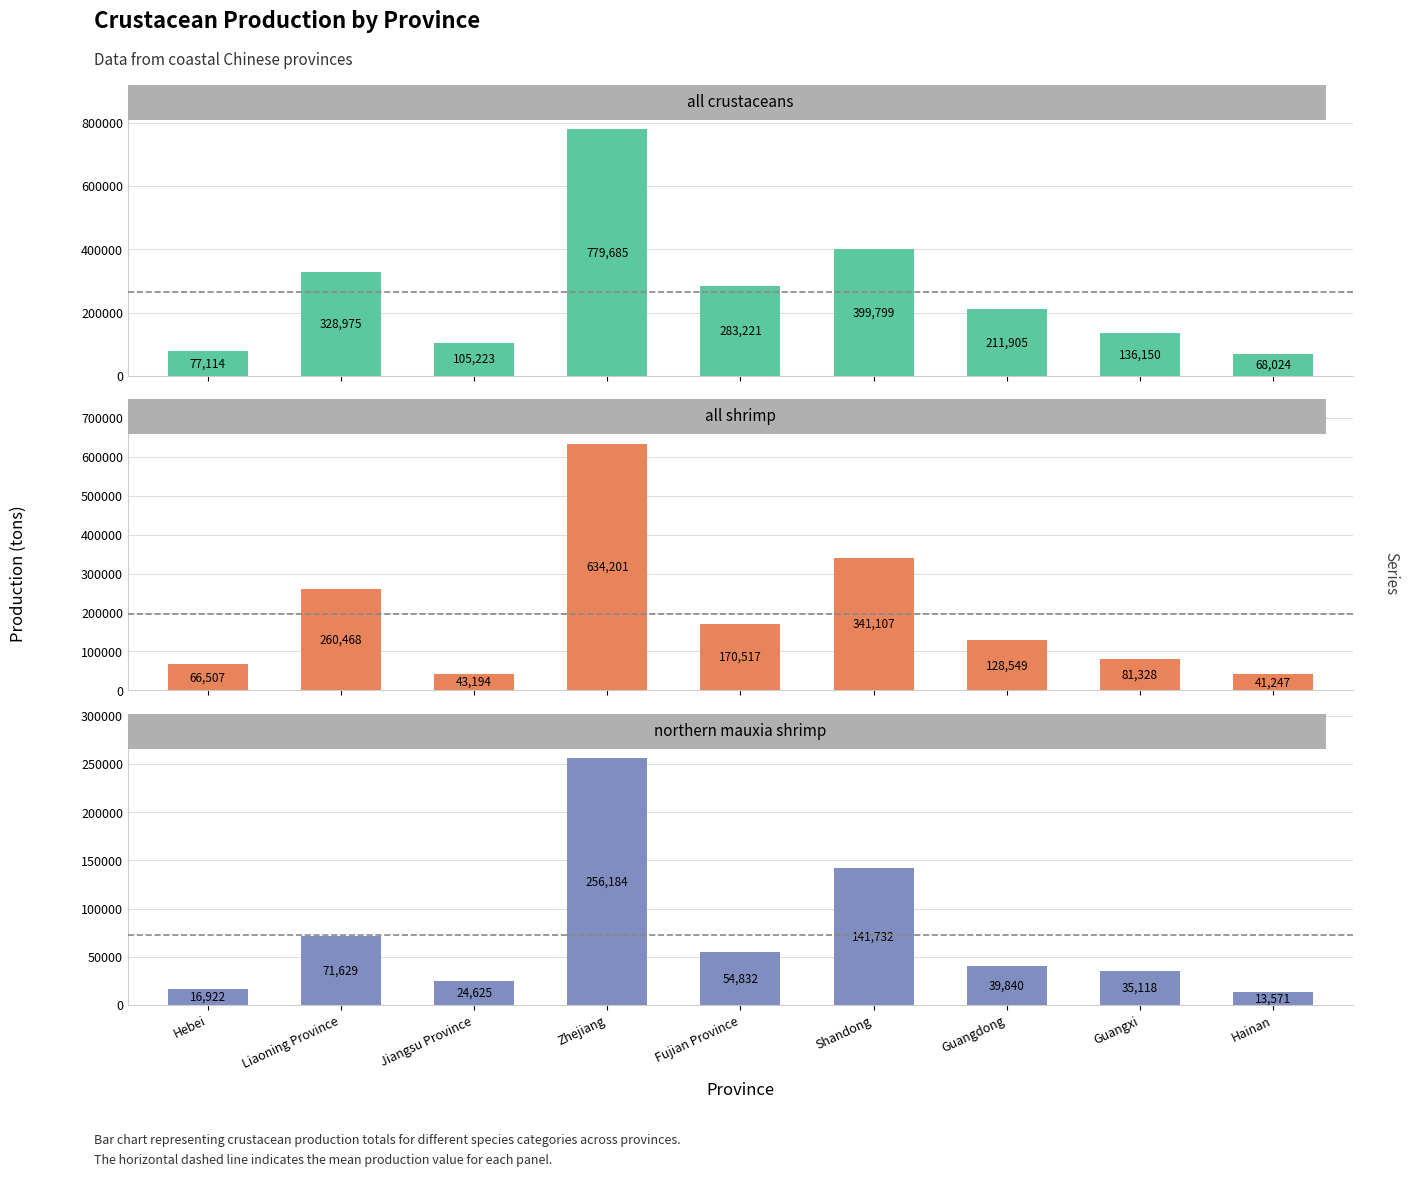

Rank the series at Shandong from lowest to highest value.

northern mauxia shrimp, all shrimp, all crustaceans